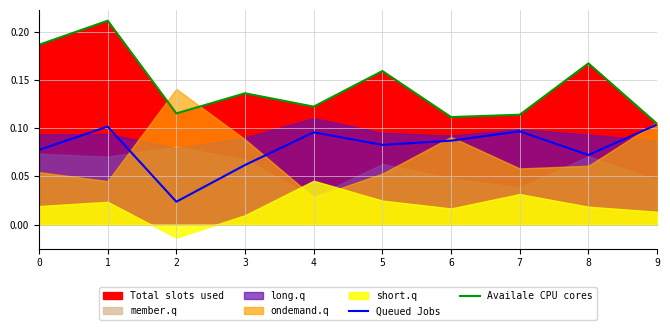

Is the value of Availale CPU cores at 1 greater than the value of Queued Jobs at 4?

Yes